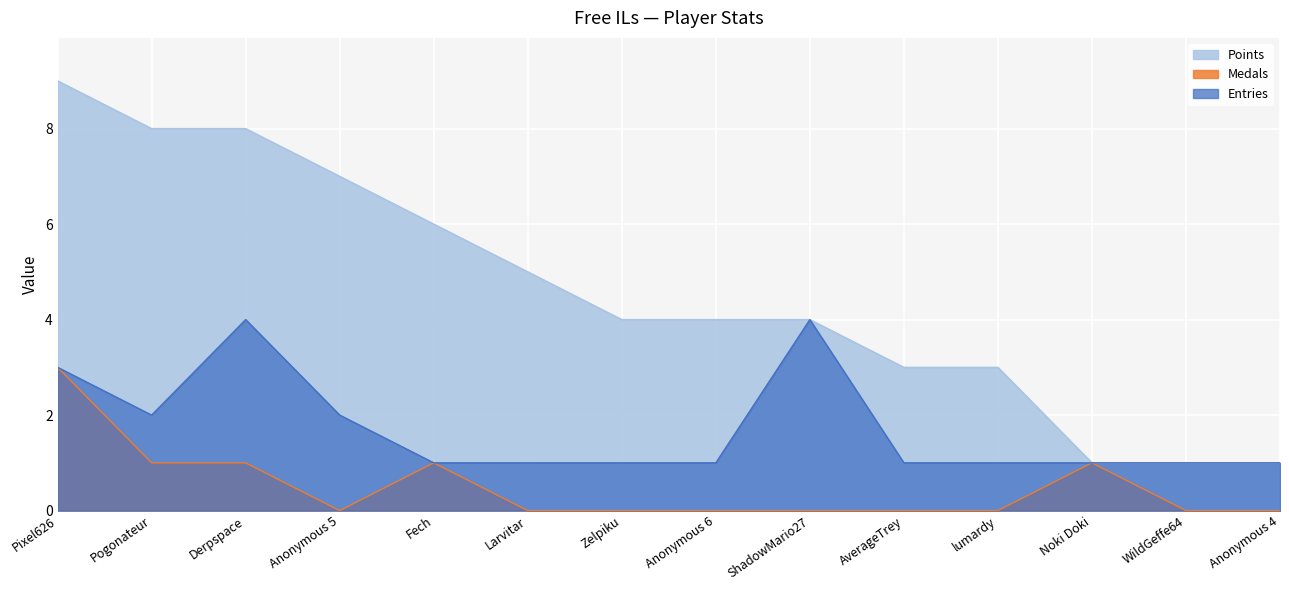

Reading left to right, extract all data points from this chart.

Points: Pixel626=9	Pogonateur=8	Derpspace=8	Anonymous 5=7	Fech=6	Larvitar=5	Zelpiku=4	Anonymous 6=4	ShadowMario27=4	AverageTrey=3	lumardy=3	Noki Doki=1	WildGeffe64=1	Anonymous 4=1
Medals: Pixel626=3	Pogonateur=1	Derpspace=1	Anonymous 5=0	Fech=1	Larvitar=0	Zelpiku=0	Anonymous 6=0	ShadowMario27=0	AverageTrey=0	lumardy=0	Noki Doki=1	WildGeffe64=0	Anonymous 4=0
Entries: Pixel626=3	Pogonateur=2	Derpspace=4	Anonymous 5=2	Fech=1	Larvitar=1	Zelpiku=1	Anonymous 6=1	ShadowMario27=4	AverageTrey=1	lumardy=1	Noki Doki=1	WildGeffe64=1	Anonymous 4=1